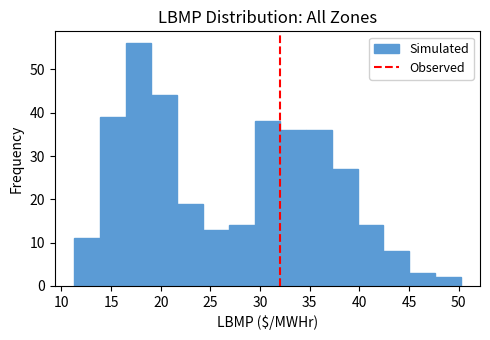

Over which range of the x-axis is the bar tallest?

16.5 to 19.0